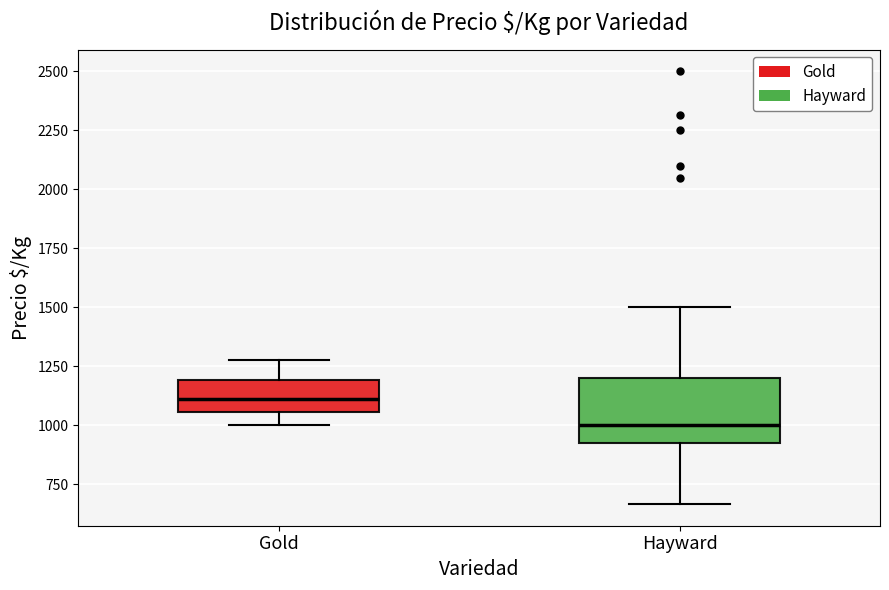

Comparing the boxes themselves (not the whiskers), which one is the tallest?

Hayward